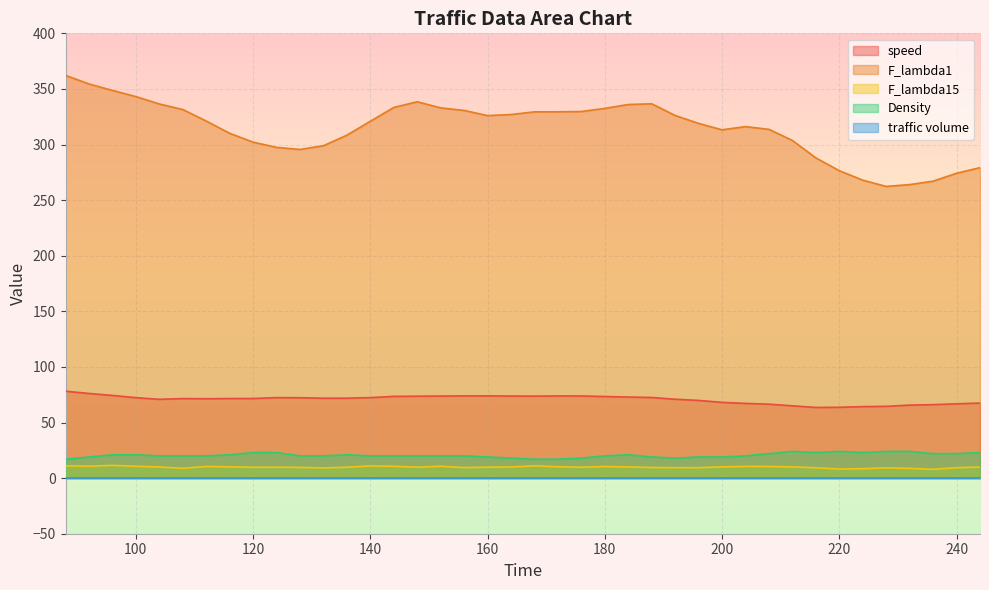

Which series has the largest total across all categories?

F_lambda1